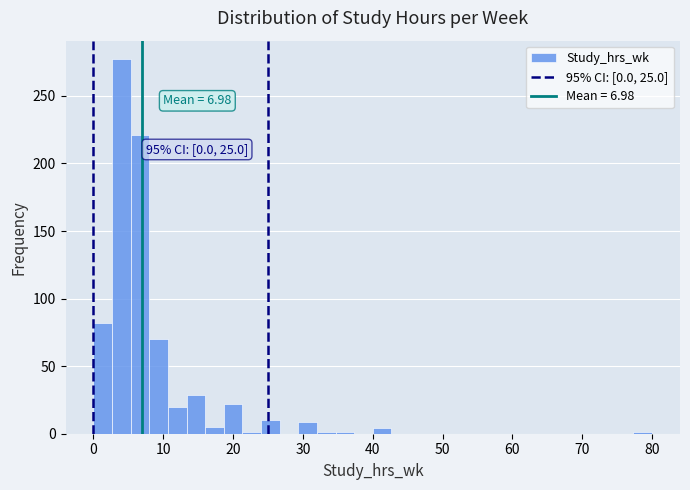

Read against the x-axis, roughly where is the centre of the tallest bar?

4